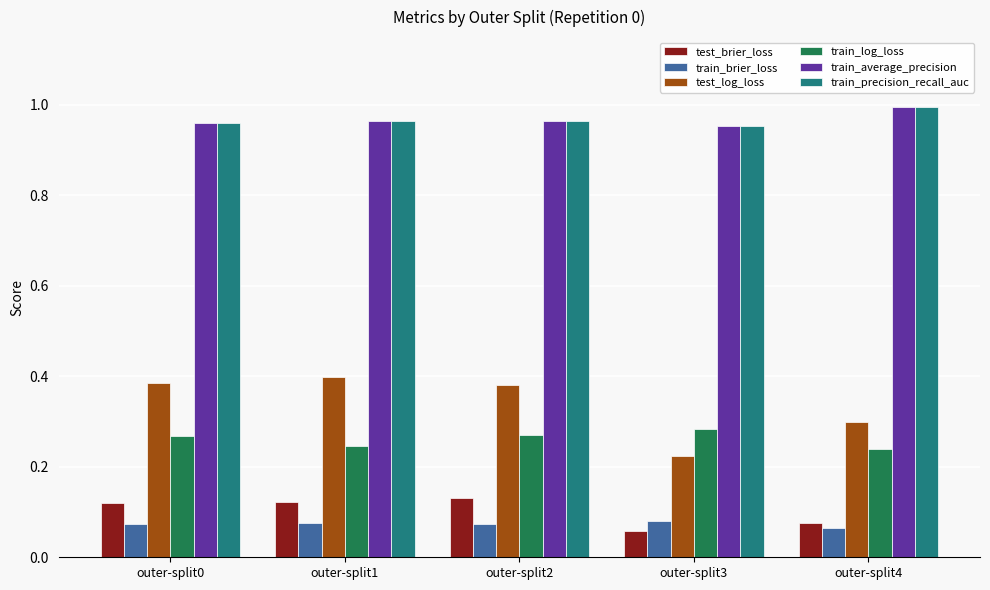

At which category does the chart reach its peak across all series?

outer-split4